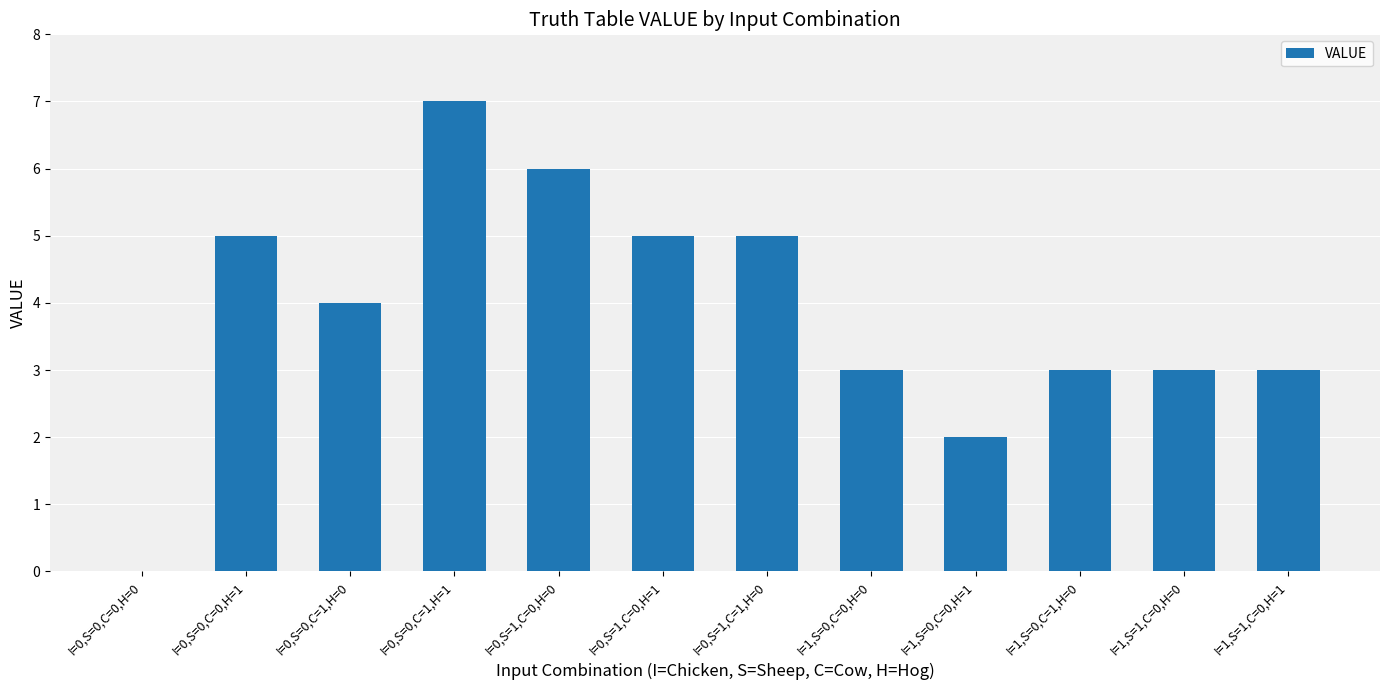

True or false: the data shows 8 at I=0,S=1,C=0,H=0.

False